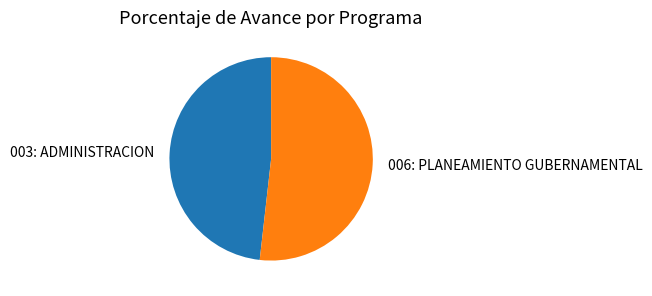

Is the sum of 006: PLANEAMIENTO GUBERNAMENTAL and 003: ADMINISTRACION greater than half?

Yes